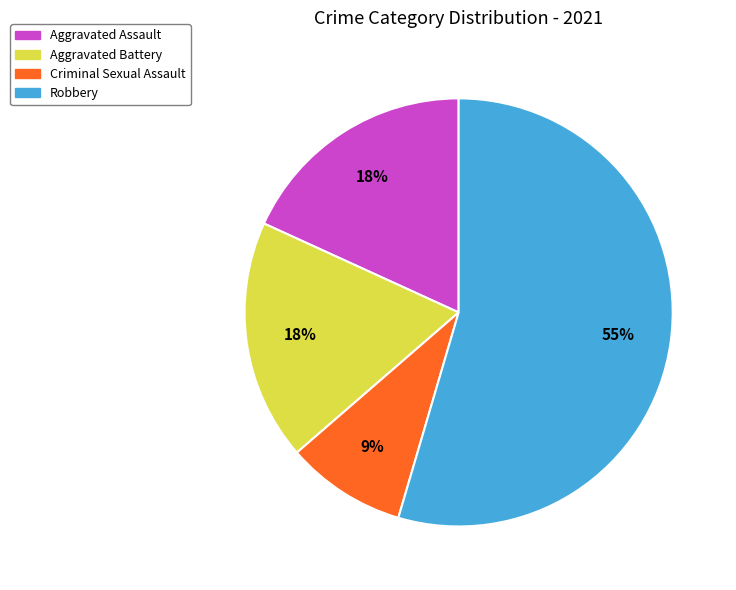

What is the ratio of the value at Aggravated Assault to the value at Aggravated Battery?

1.0